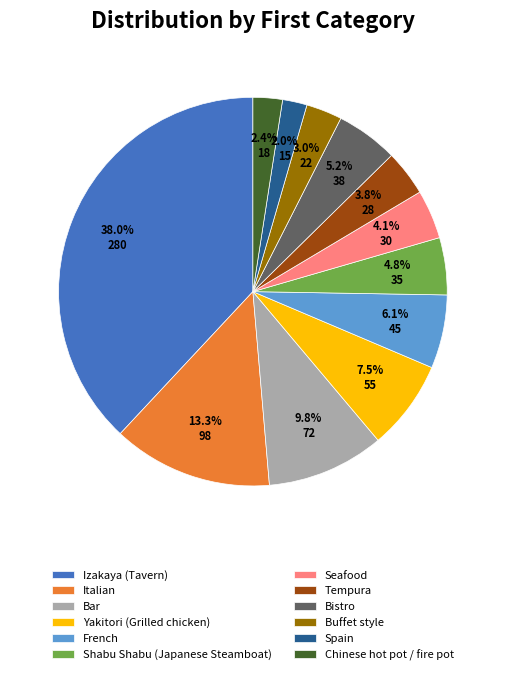

To the nearest percent, what is the average slice percentage?

8%